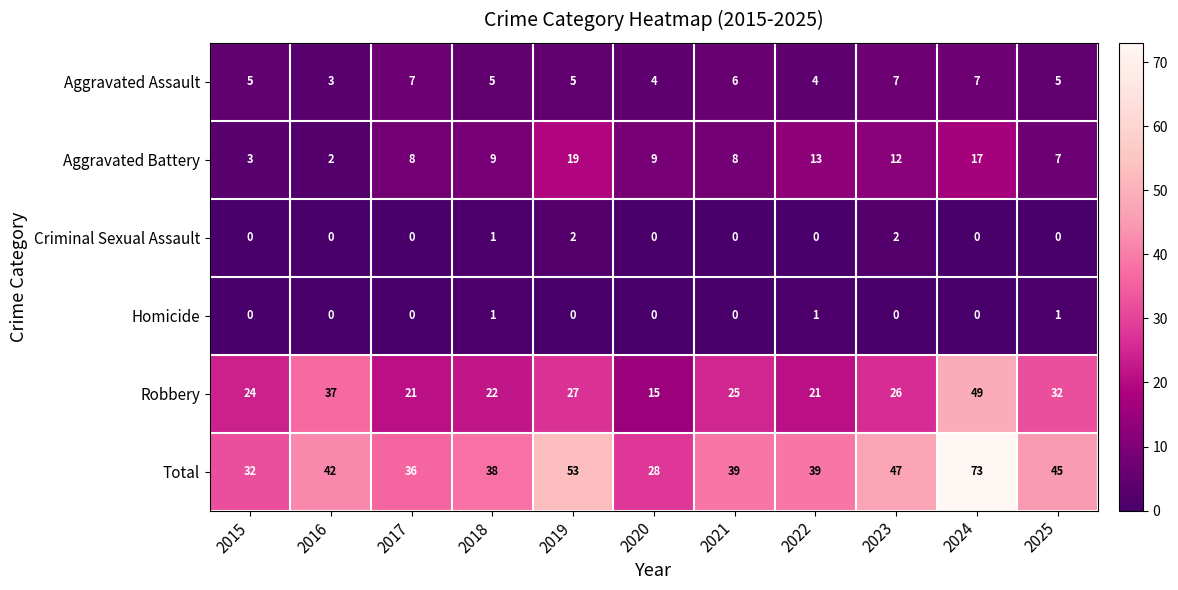

What value does the Total series have at 2022, to the nearest 5?

40